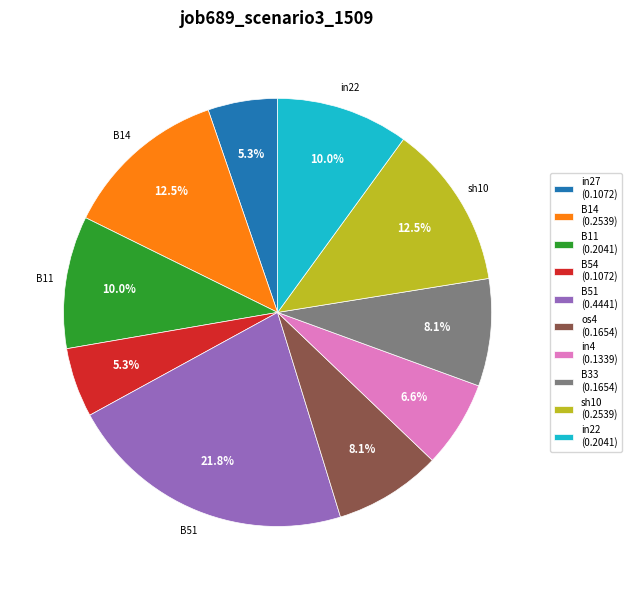

How many segments does this pie chart have?

10